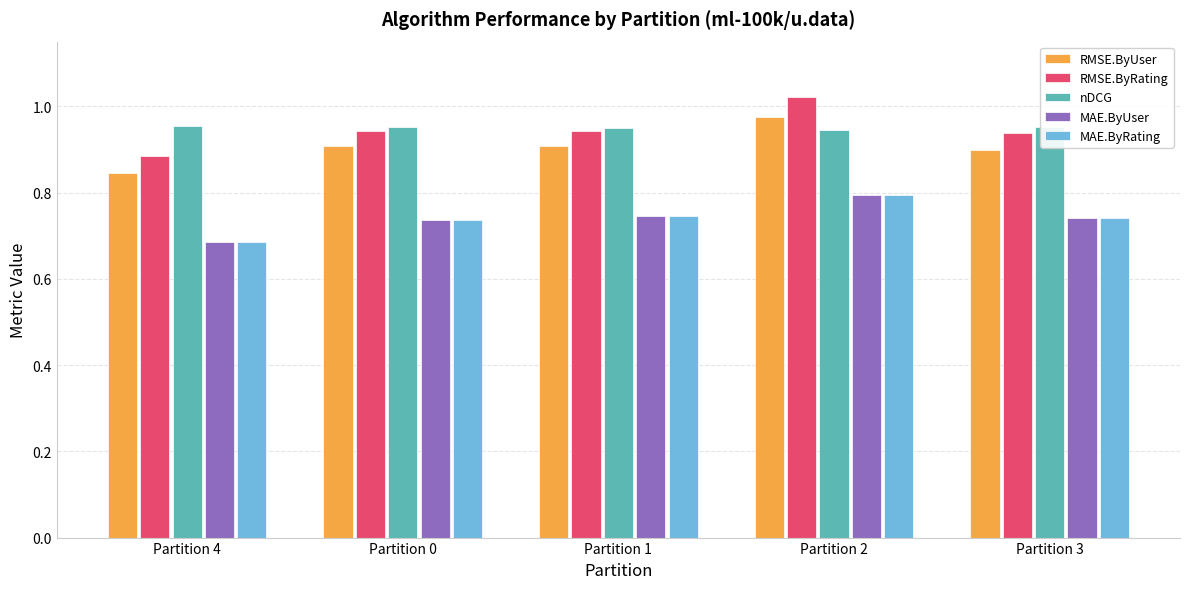

Which series has the largest range (max minus min)?

RMSE.ByRating